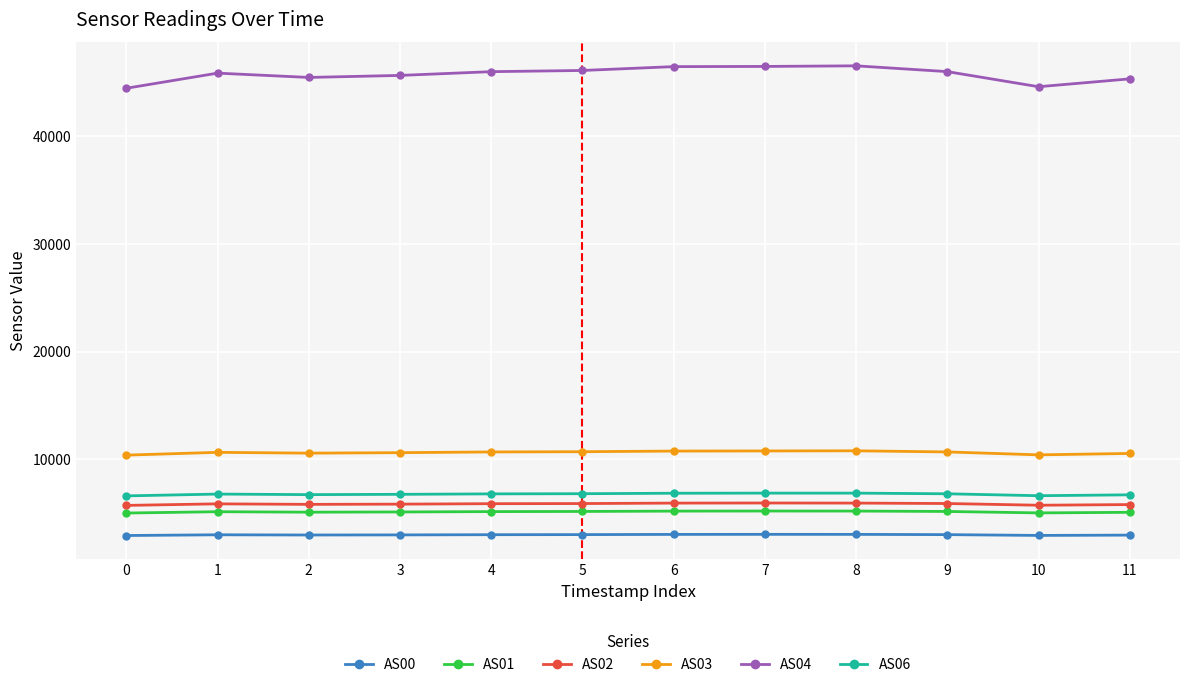

Which series has the largest total across all categories?

AS04